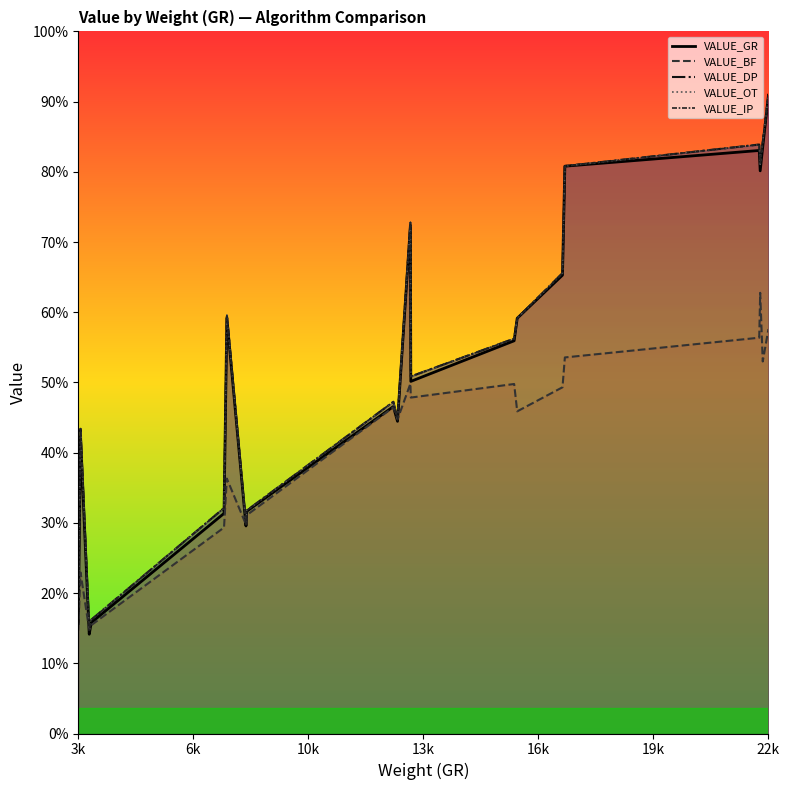

Where does the VALUE_DP series first go above 15876?

19k